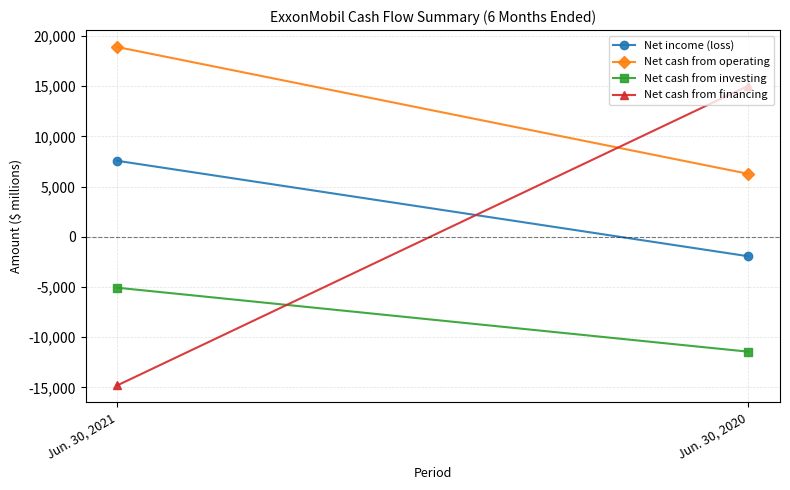

How many values in the Net cash from operating series are below 18914?

1